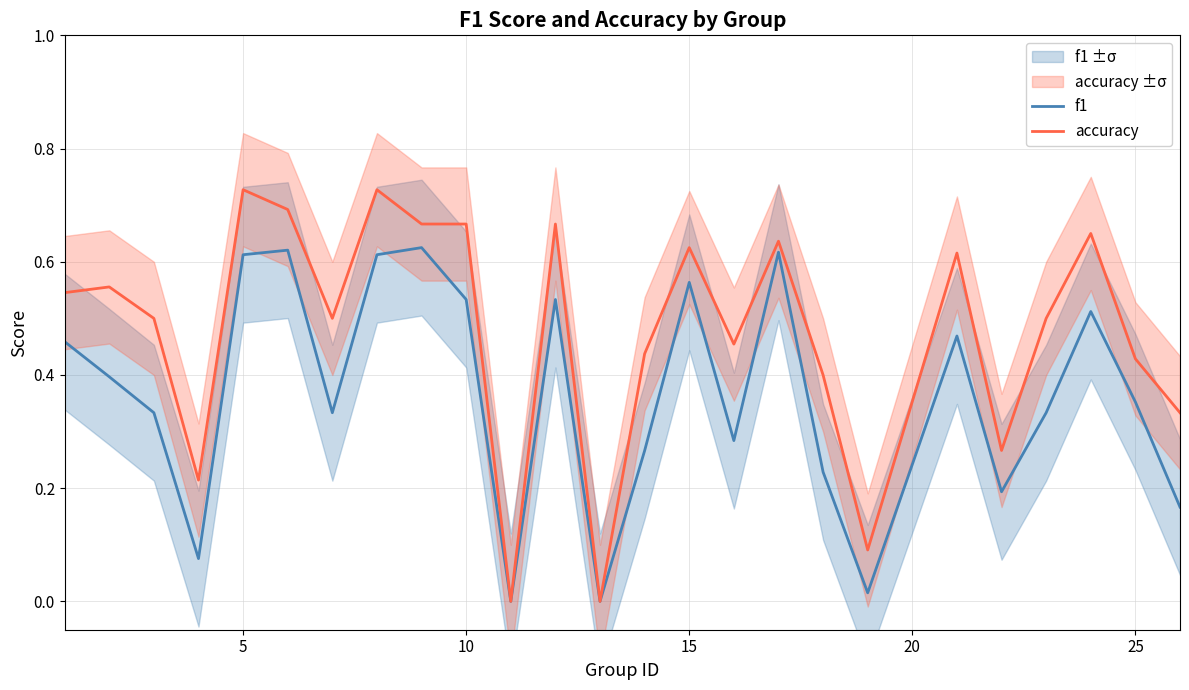

Rank the series at 25 from highest to lowest value.

accuracy, f1